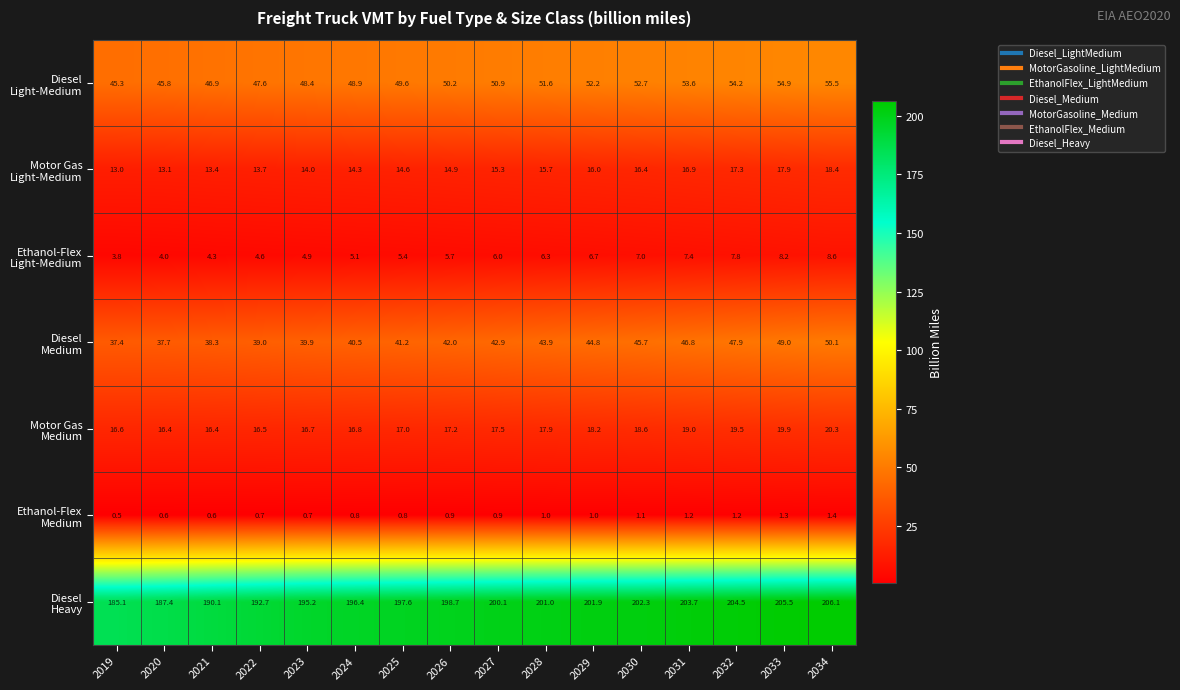

At which category is the sum across all series the highest?

2034